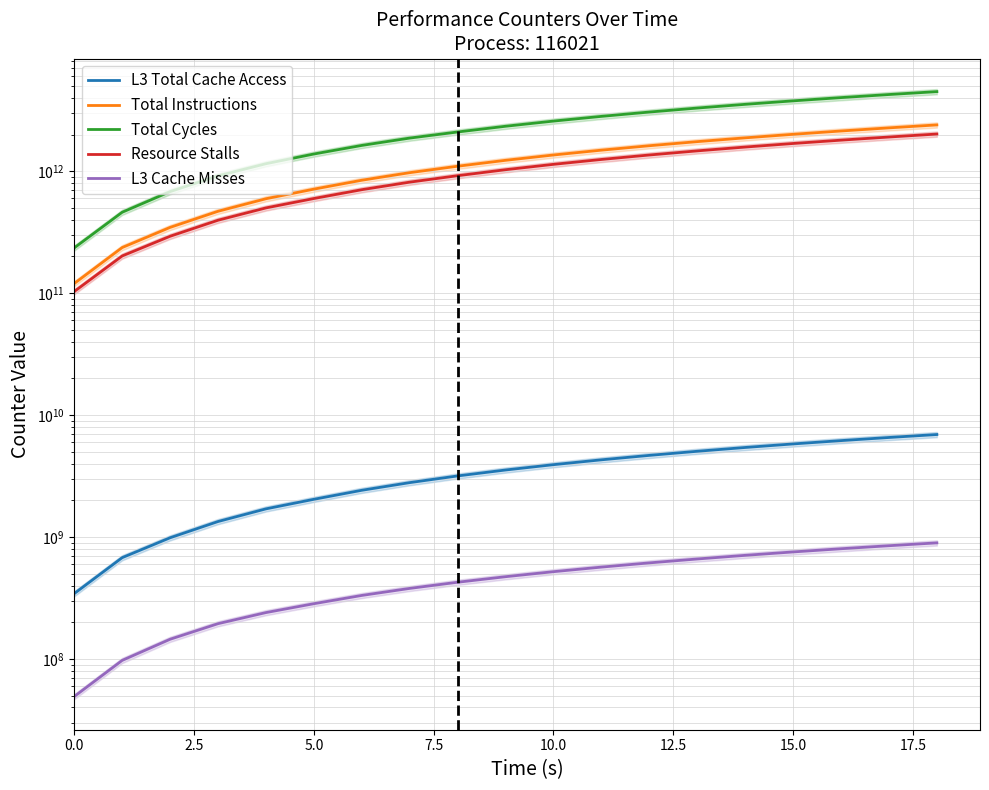

At which category is the sum across all series the highest?

18